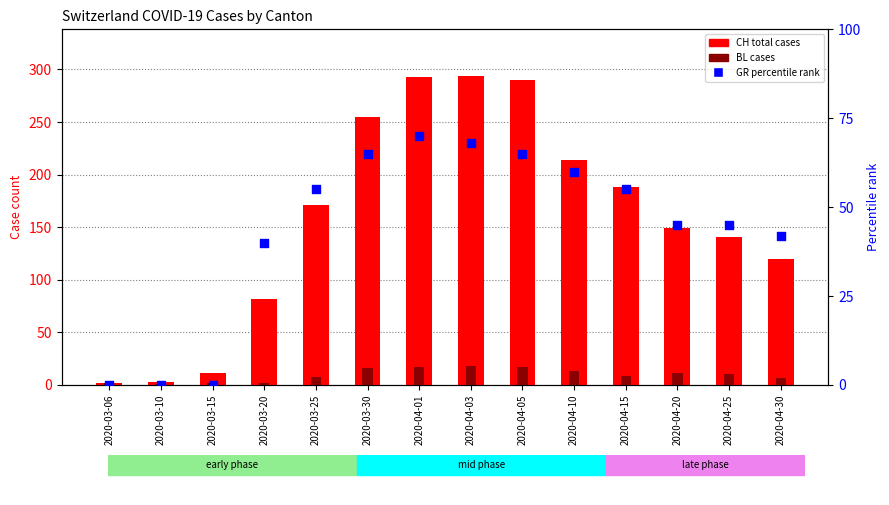

Which series has the largest total across all categories?

CH total cases